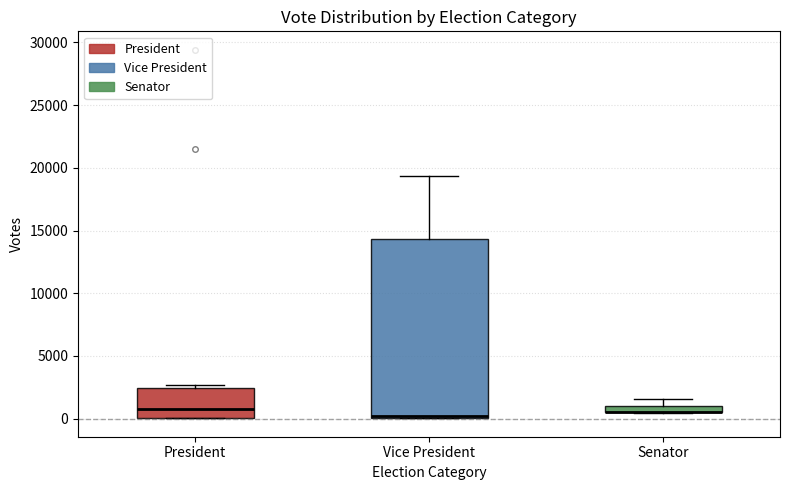

Where is the upper edge of the box for Vice President on the y-axis? The values are not printed on the chart, so give them approximately, as read against the axis.

14500